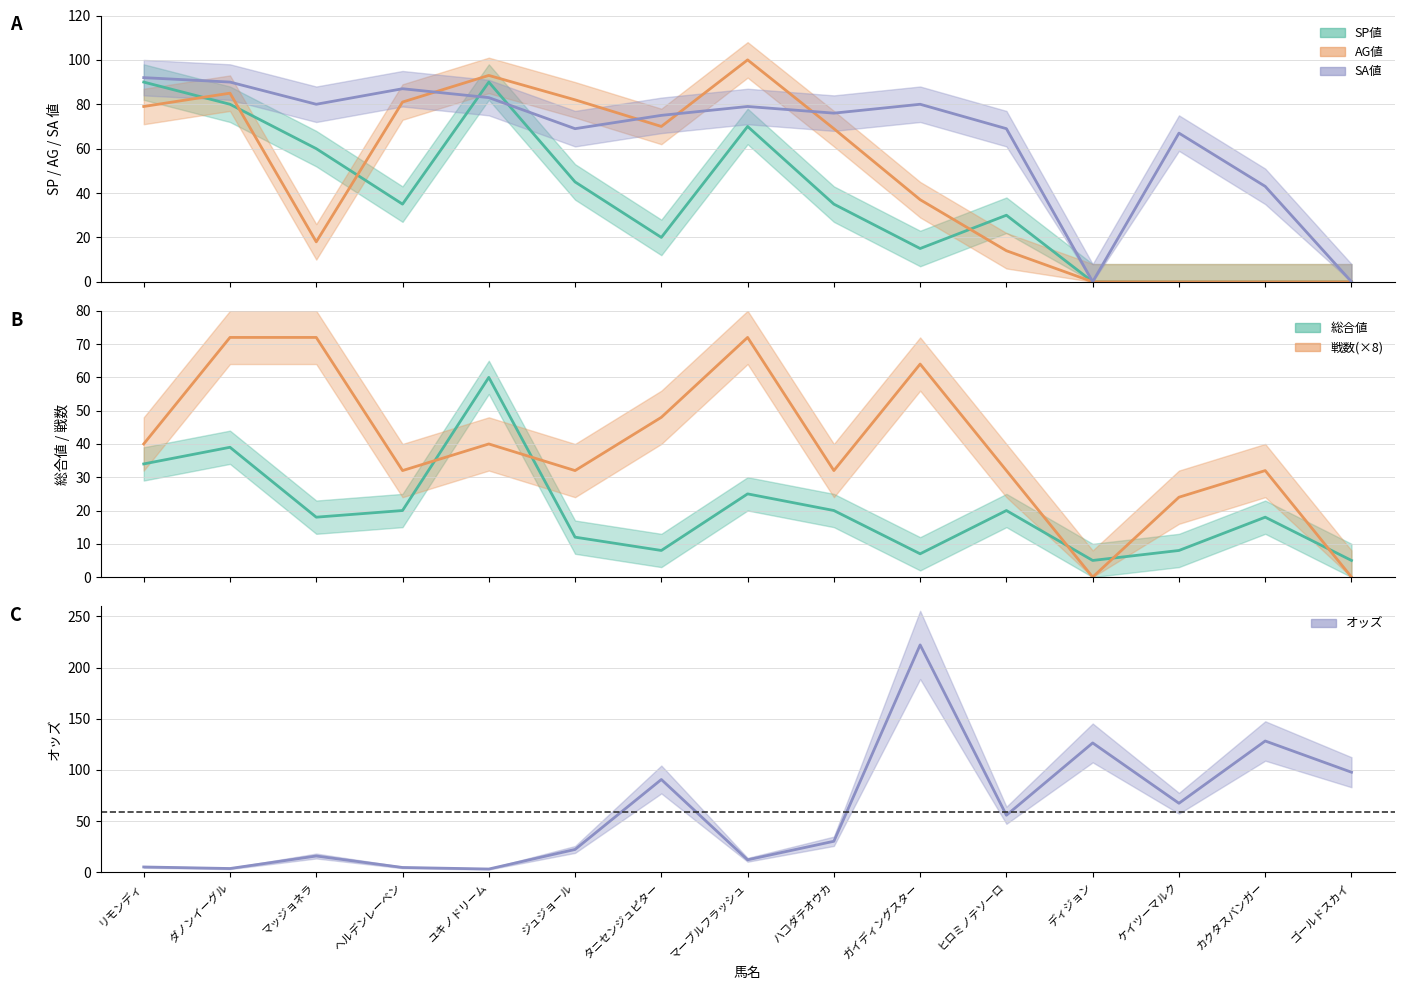

What is the maximum value shown in the chart?

222.1